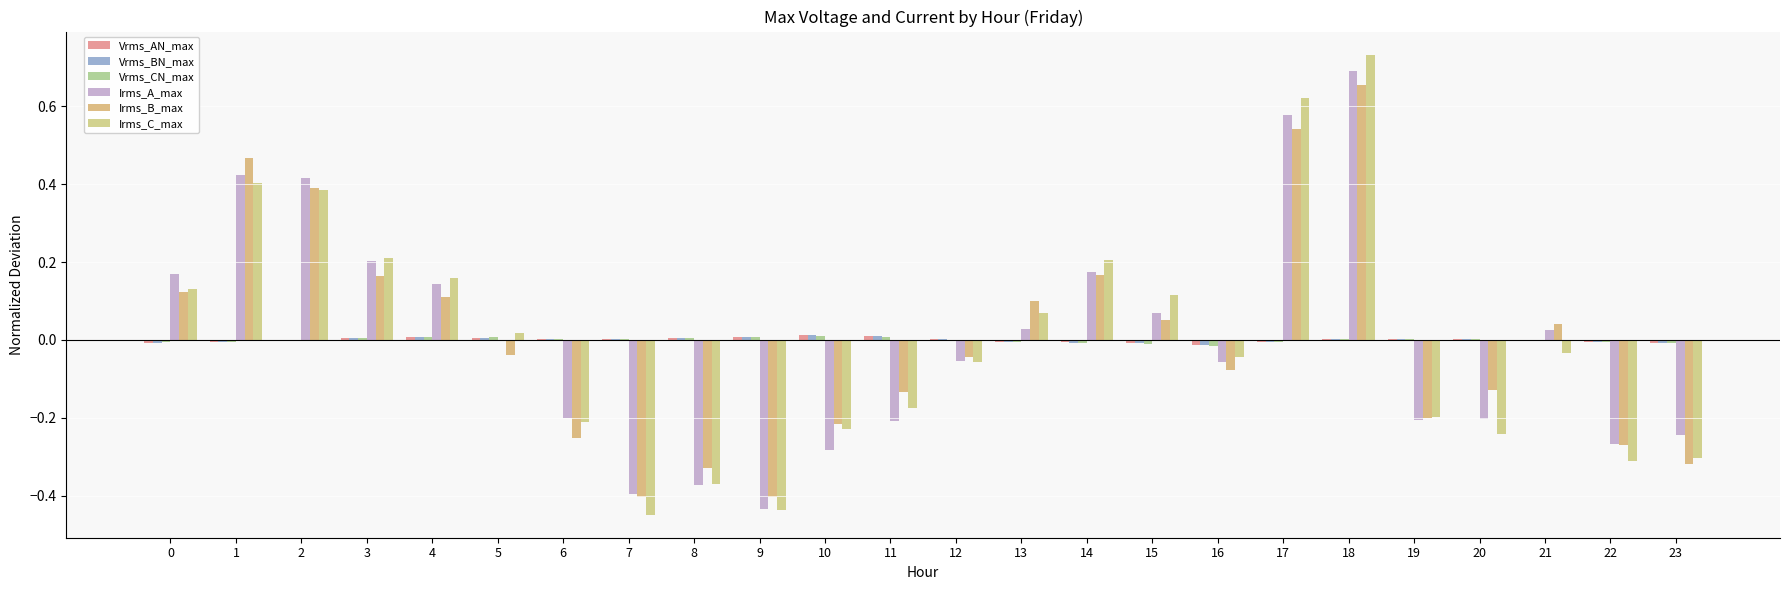

Reading right to left, what are all the values shown in this chart?

Vrms_AN_max: 23=-0.0	22=-0.0	21=-0.0	20=0.0	19=0.0	18=0.0	17=-0.0	16=-0.0	15=-0.0	14=-0.0	13=-0.0	12=0.0	11=0.0	10=0.0	9=0.0	8=0.0	7=0.0	6=0.0	5=0.0	4=0.0	3=0.0	2=-0.0	1=-0.0	0=-0.0
Vrms_BN_max: 23=-0.0	22=-0.0	21=-0.0	20=0.0	19=0.0	18=0.0	17=-0.0	16=-0.0	15=-0.0	14=-0.0	13=-0.0	12=0.0	11=0.0	10=0.0	9=0.0	8=0.0	7=0.0	6=0.0	5=0.0	4=0.0	3=0.0	2=-0.0	1=-0.0	0=-0.0
Vrms_CN_max: 23=-0.0	22=-0.0	21=-0.0	20=0.0	19=0.0	18=0.0	17=-0.0	16=-0.0	15=-0.0	14=-0.0	13=-0.0	12=0.0	11=0.0	10=0.0	9=0.0	8=0.0	7=0.0	6=0.0	5=0.0	4=0.0	3=0.0	2=0.0	1=-0.0	0=-0.0
Irms_A_max: 23=-0.2	22=-0.3	21=0.0	20=-0.2	19=-0.2	18=0.7	17=0.6	16=-0.1	15=0.1	14=0.2	13=0.0	12=-0.1	11=-0.2	10=-0.3	9=-0.4	8=-0.4	7=-0.4	6=-0.2	5=-0.0	4=0.1	3=0.2	2=0.4	1=0.4	0=0.2
Irms_B_max: 23=-0.3	22=-0.3	21=0.0	20=-0.1	19=-0.2	18=0.7	17=0.5	16=-0.1	15=0.1	14=0.2	13=0.1	12=-0.0	11=-0.1	10=-0.2	9=-0.4	8=-0.3	7=-0.4	6=-0.3	5=-0.0	4=0.1	3=0.2	2=0.4	1=0.5	0=0.1
Irms_C_max: 23=-0.3	22=-0.3	21=-0.0	20=-0.2	19=-0.2	18=0.7	17=0.6	16=-0.0	15=0.1	14=0.2	13=0.1	12=-0.1	11=-0.2	10=-0.2	9=-0.4	8=-0.4	7=-0.4	6=-0.2	5=0.0	4=0.2	3=0.2	2=0.4	1=0.4	0=0.1